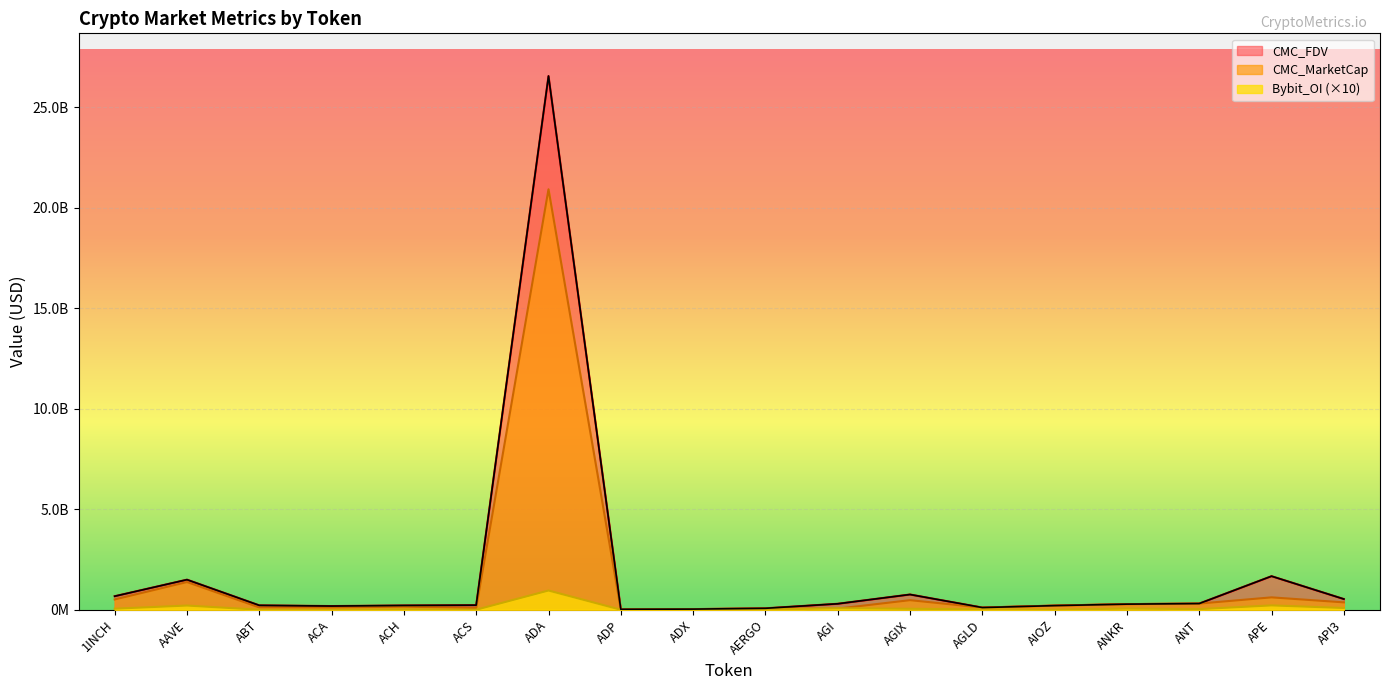

Rank the categories by CMC_MarketCap value from lowest to highest.

ADP, ADX, AGI, AERGO, ACS, AGLD, ACA, ABT, ACH, AIOZ, ANKR, ANT, API3, AGIX, 1INCH, APE, AAVE, ADA